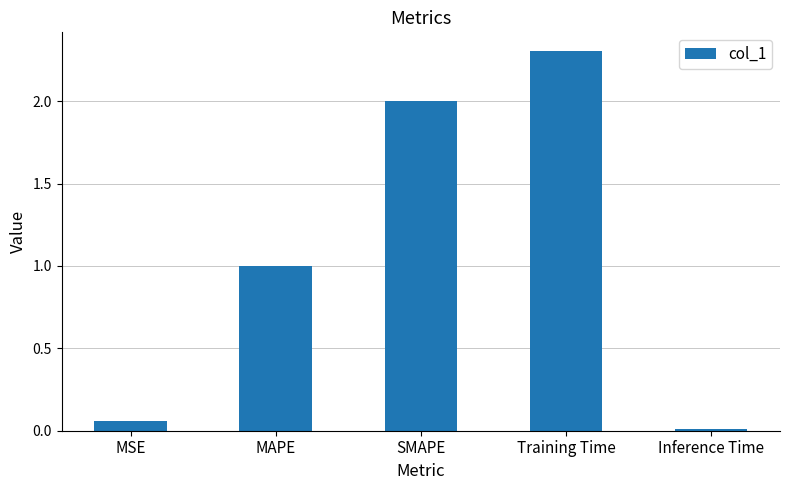

List the labels in order of value, smallest first.

Inference Time, MSE, MAPE, SMAPE, Training Time